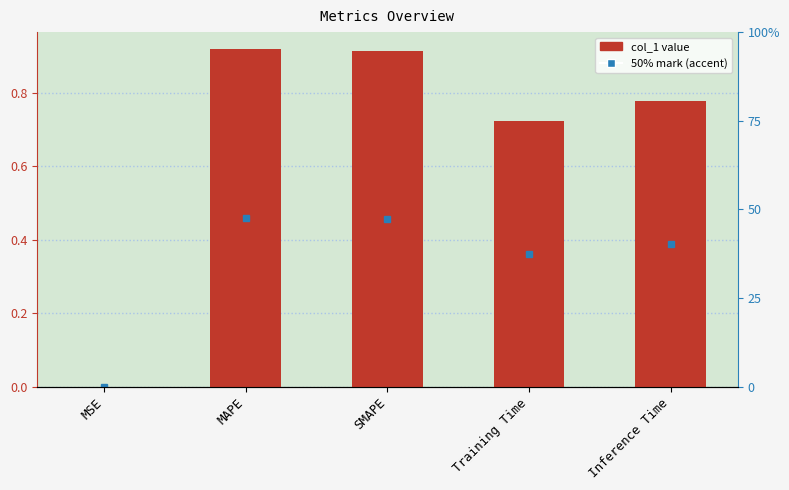

What is the change in value from SMAPE to Training Time?

-0.2